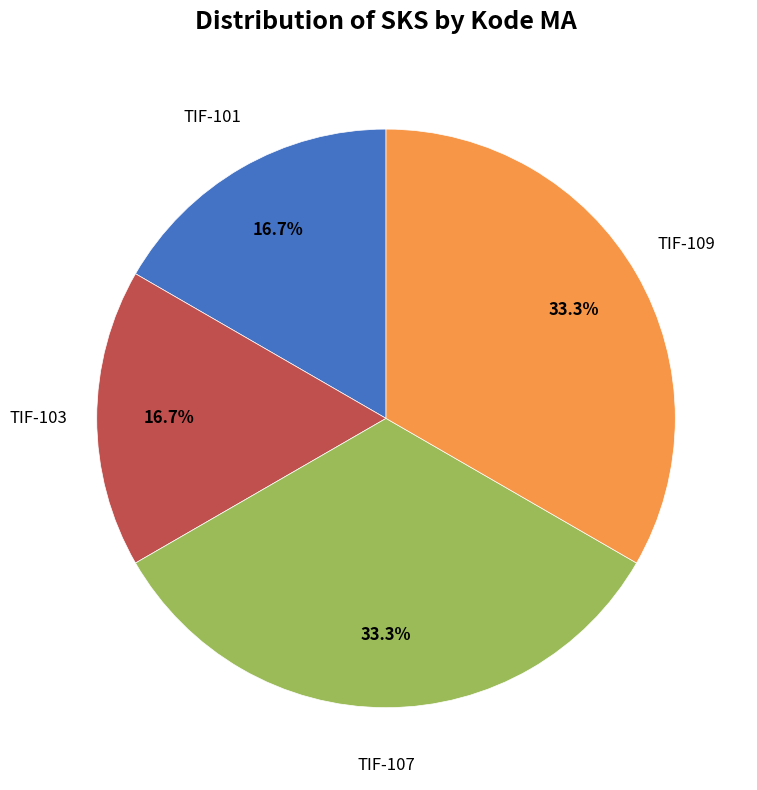

Does any single category account for the majority?

No